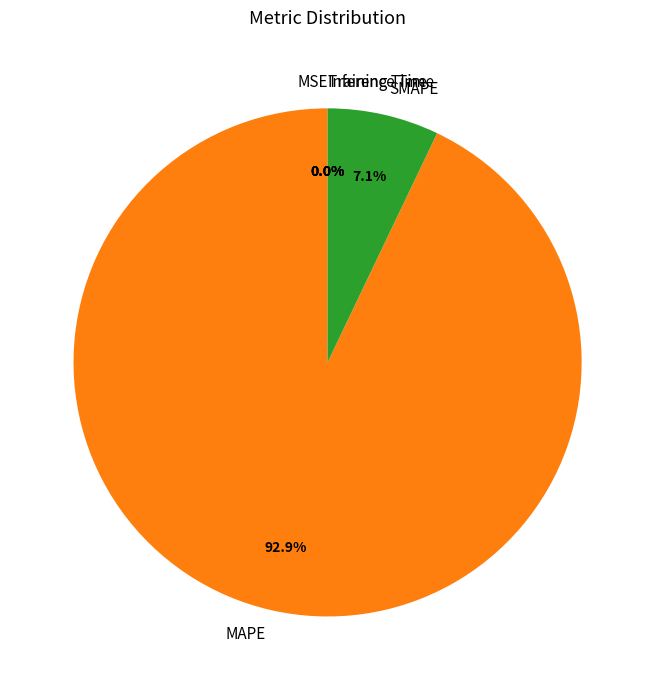

What percentage is NOT represented by SMAPE?

92.9%